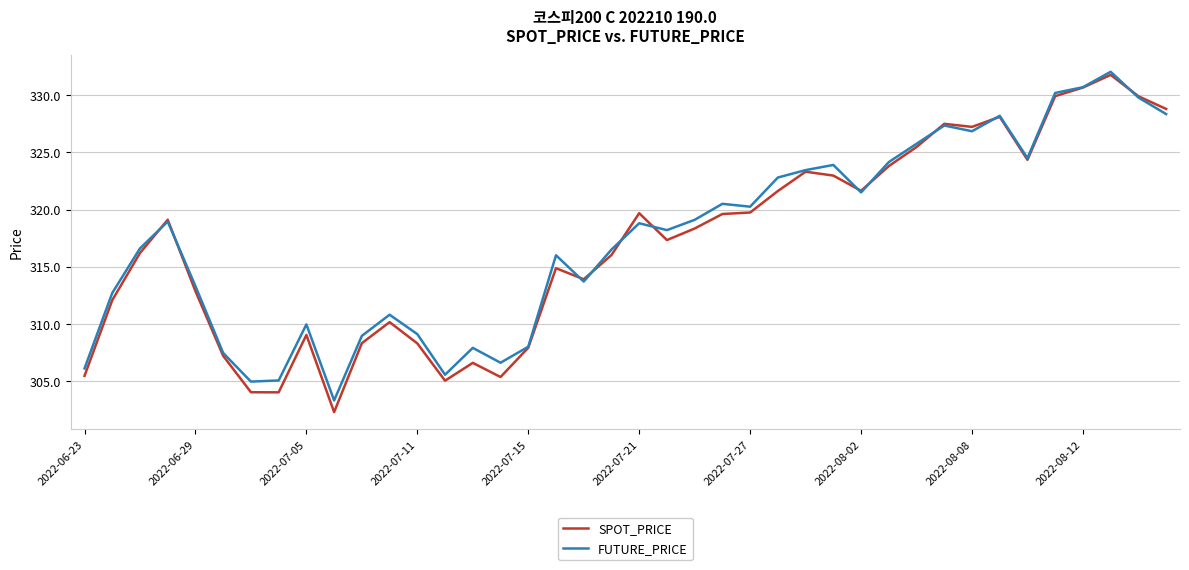

What is the average value of the FUTURE_PRICE series?

317.4